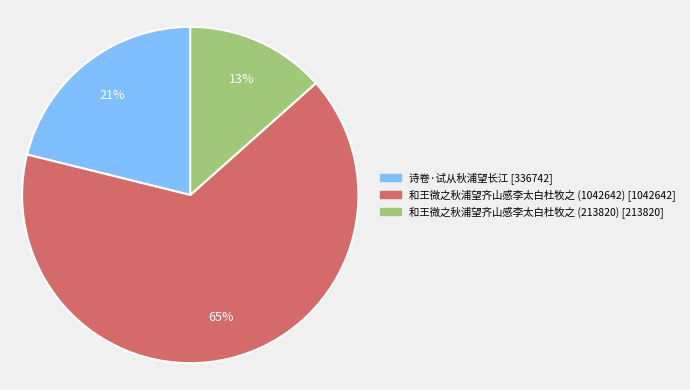

To the nearest percent, what percentage of the pie is 诗卷·试从秋浦望长江?

21%